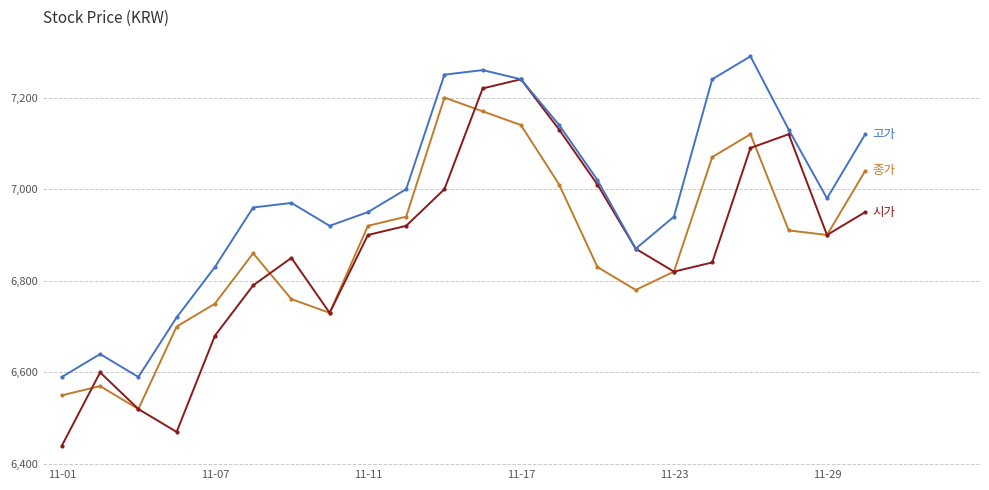

What is the smallest value displayed?

6440